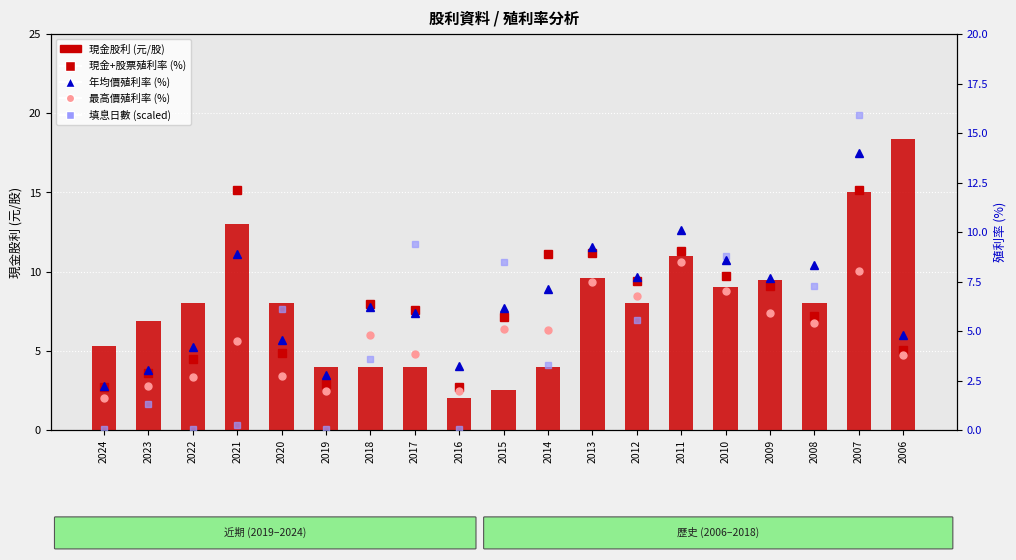

What is the sum of the 年均價殖利率 (%) values at 2016 and 2018?

9.4